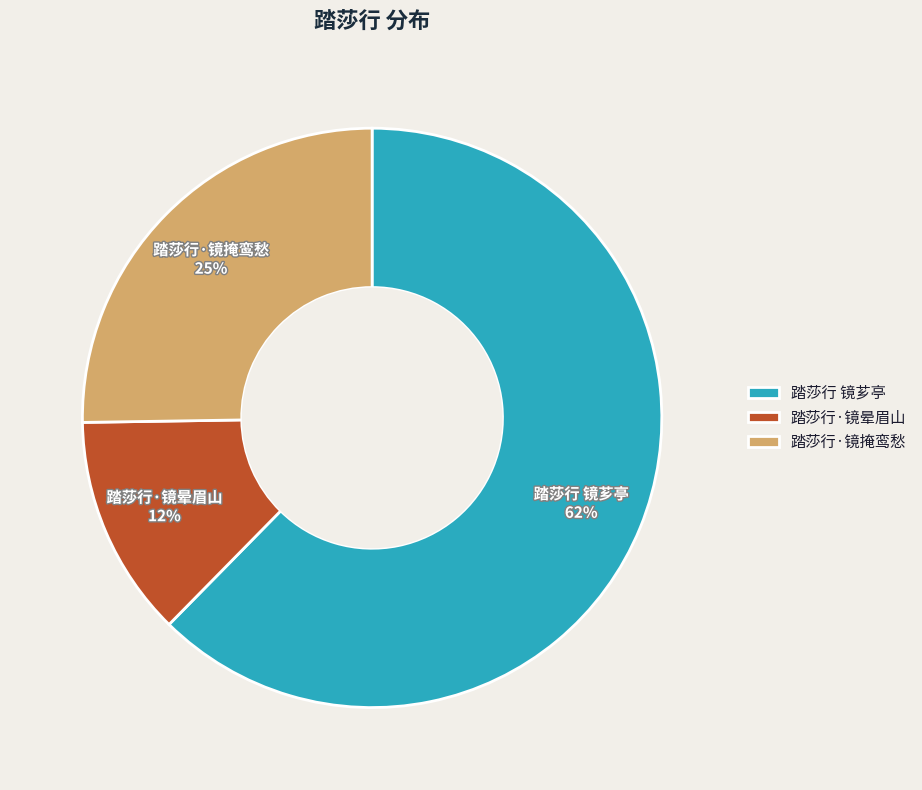

Count the number of slices in the pie.

3